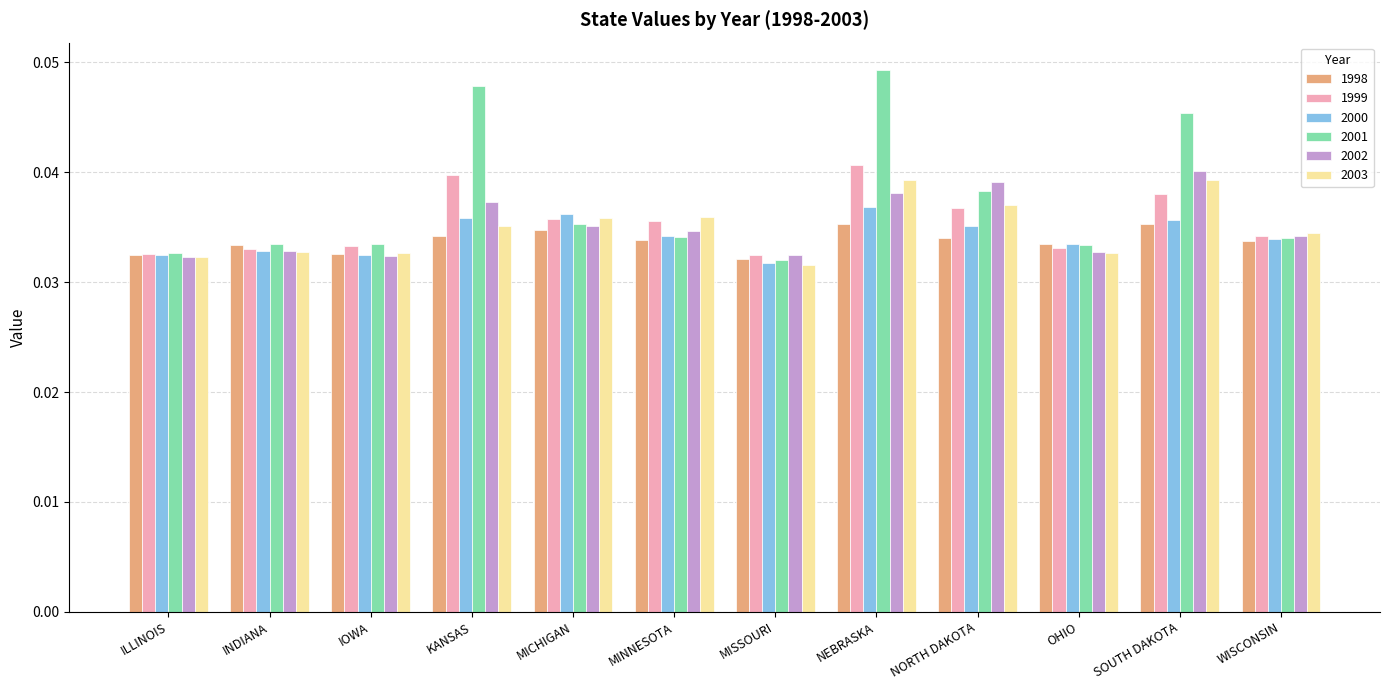

How many categories are shown in the chart?

12